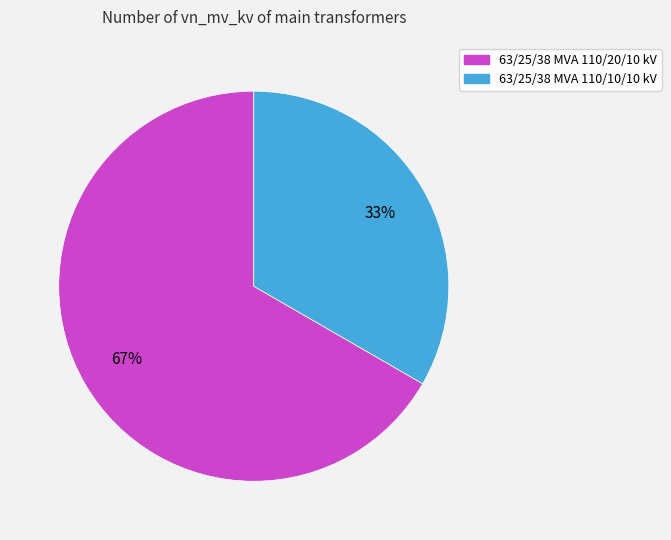

To the nearest percent, what is the combined percentage of 63/25/38 MVA 110/10/10 kV and 63/25/38 MVA 110/20/10 kV?

100%